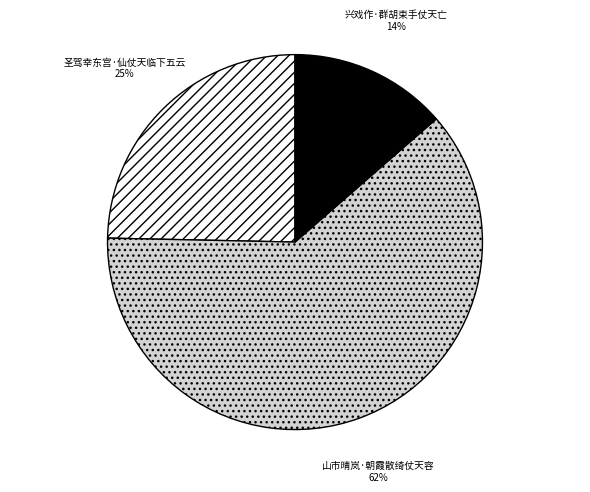

To the nearest percent, what is the average slice percentage?

33%